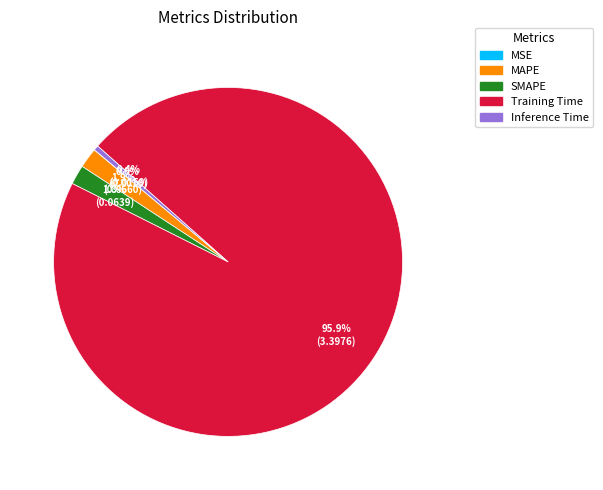

Is it true that MAPE is 2% of the pie?

True